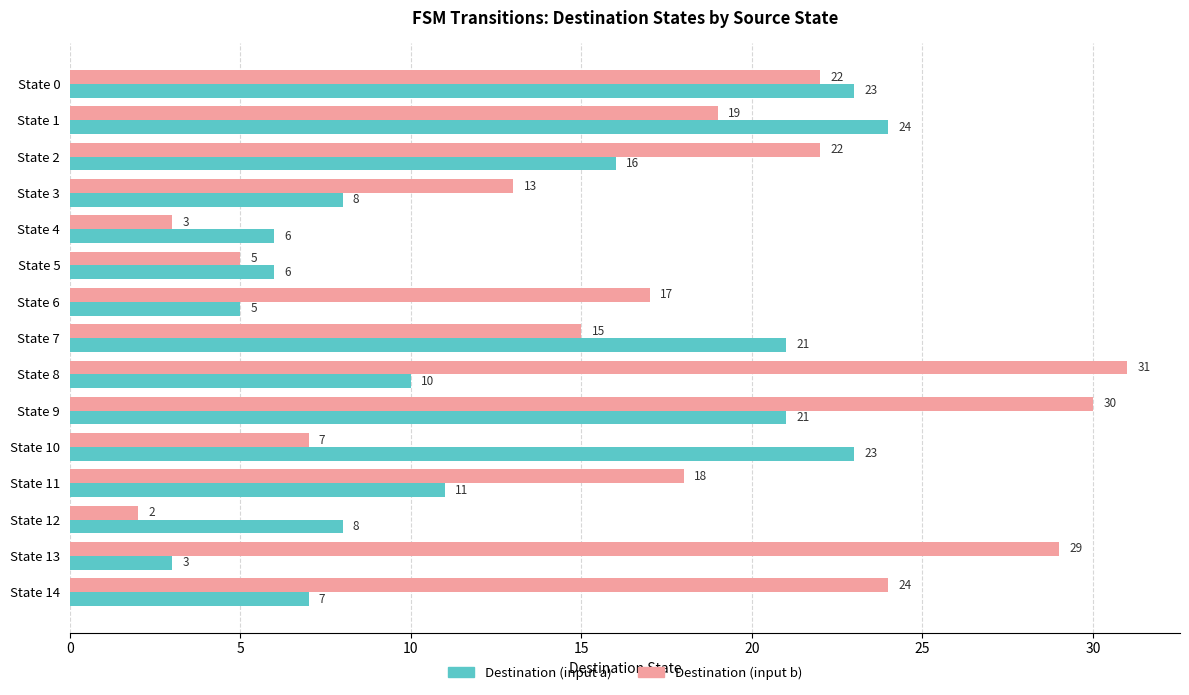

Which category has the lowest value in the Destination (input a) series?

State 13